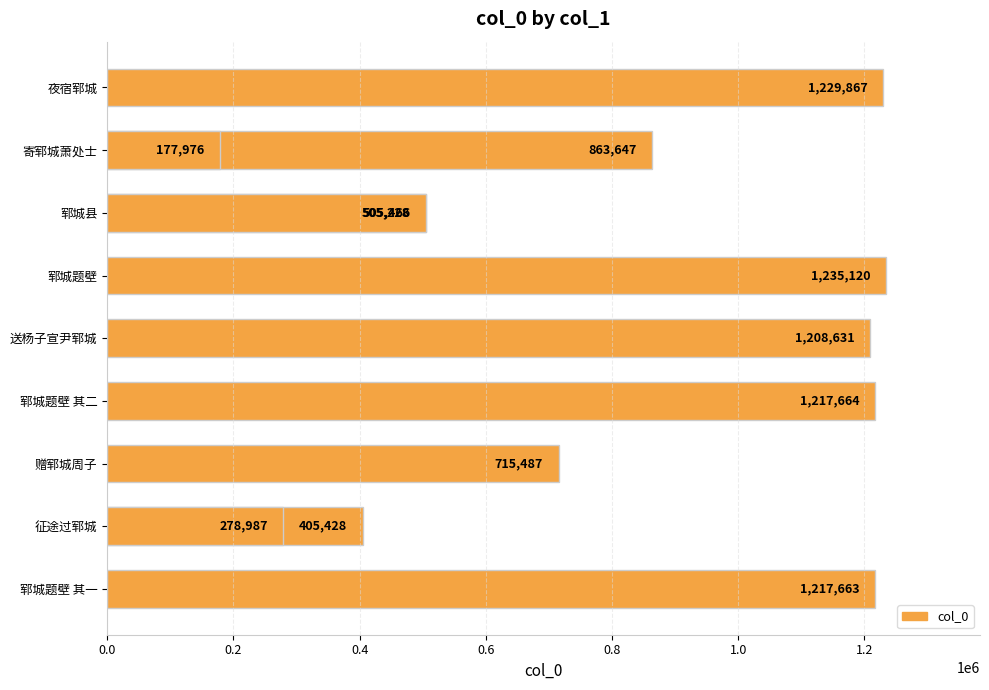

How many data points are less than 863647?

6